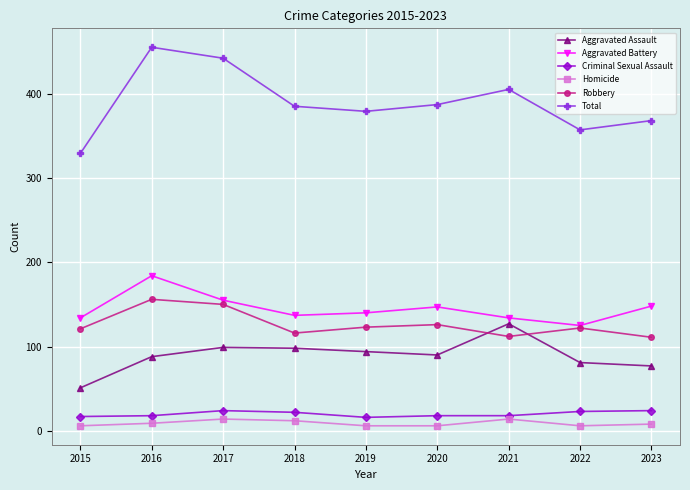

Does the chart display data point markers on the line(s)?

Yes